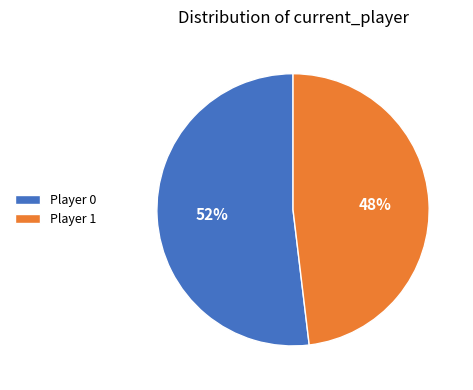

What percentage is the Player 1 slice, to the nearest percent?

48%